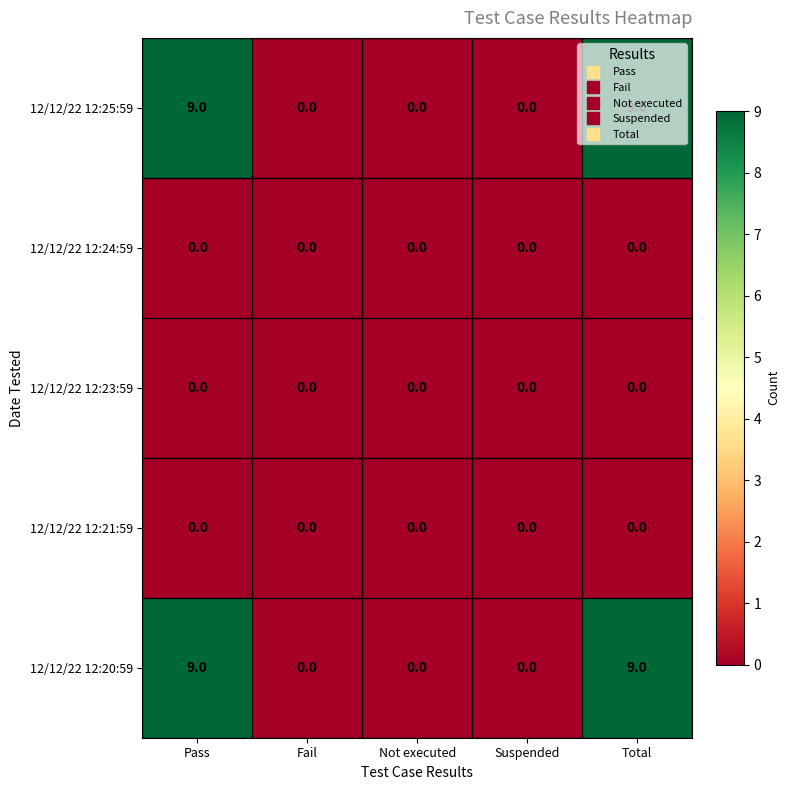

Is the value of 12/12/22 12:20:59 at Total greater than the value of 12/12/22 12:24:59 at Not executed?

Yes